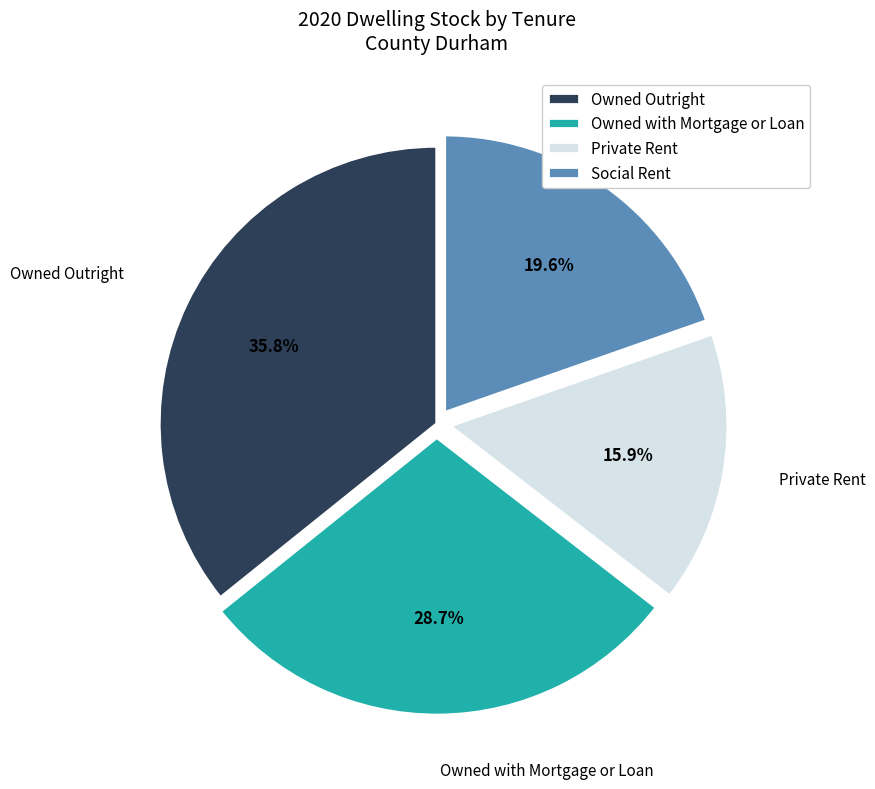

Combined, do Owned with Mortgage or Loan and Private Rent account for over 50%?

No